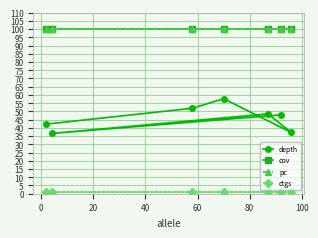

Rank the series by their maximum value, from lowest to highest.

ctgs, depth, cov, pc